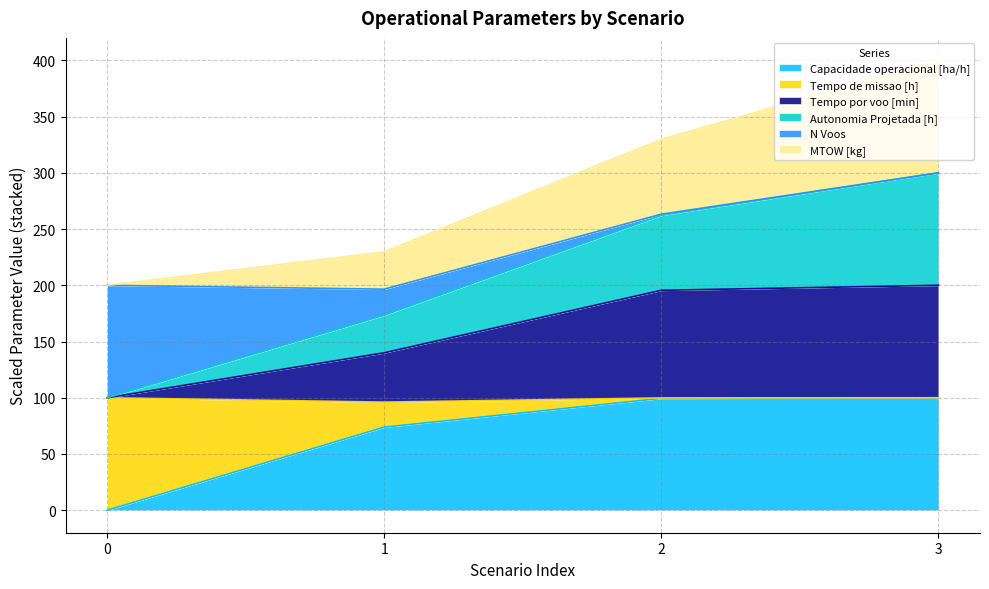

At which category is the sum across all series the highest?

3